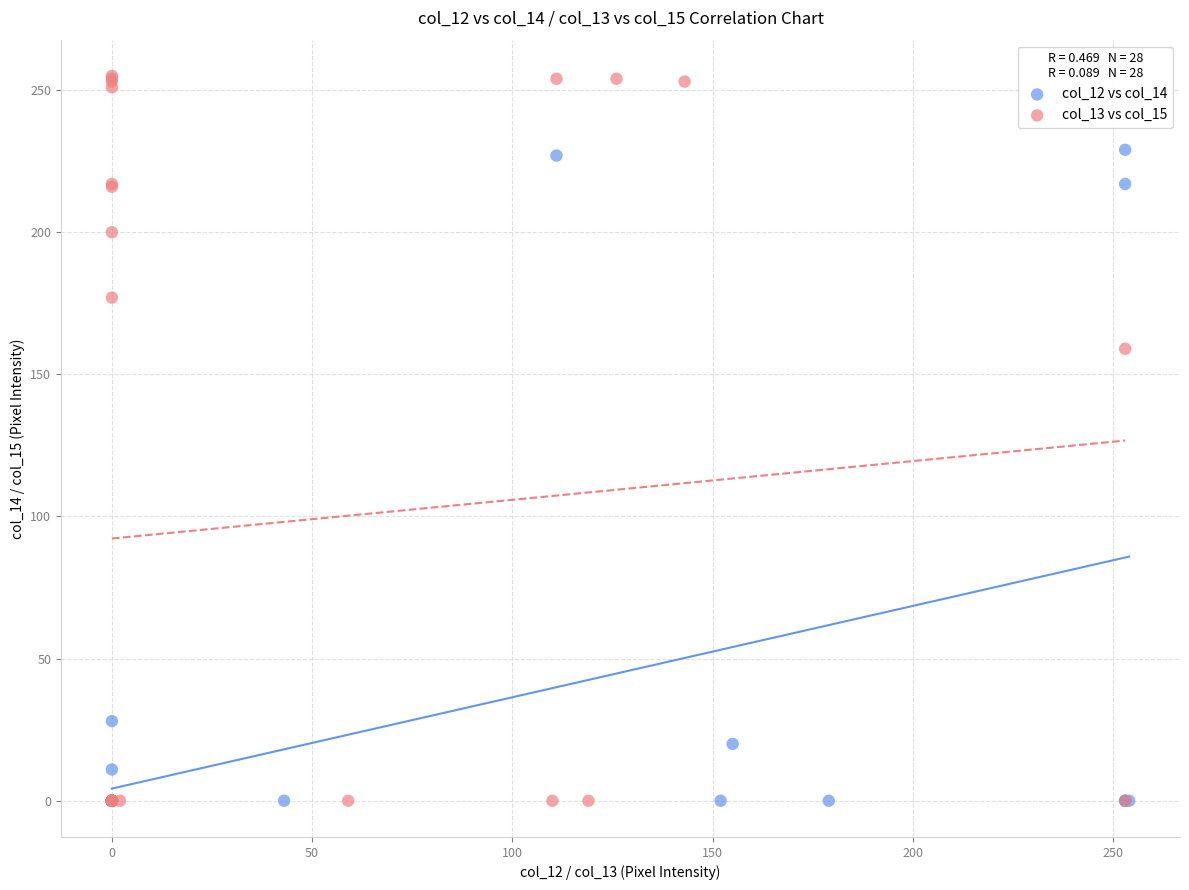

Which series has the largest Y range (max minus min)?

col_13 vs col_15